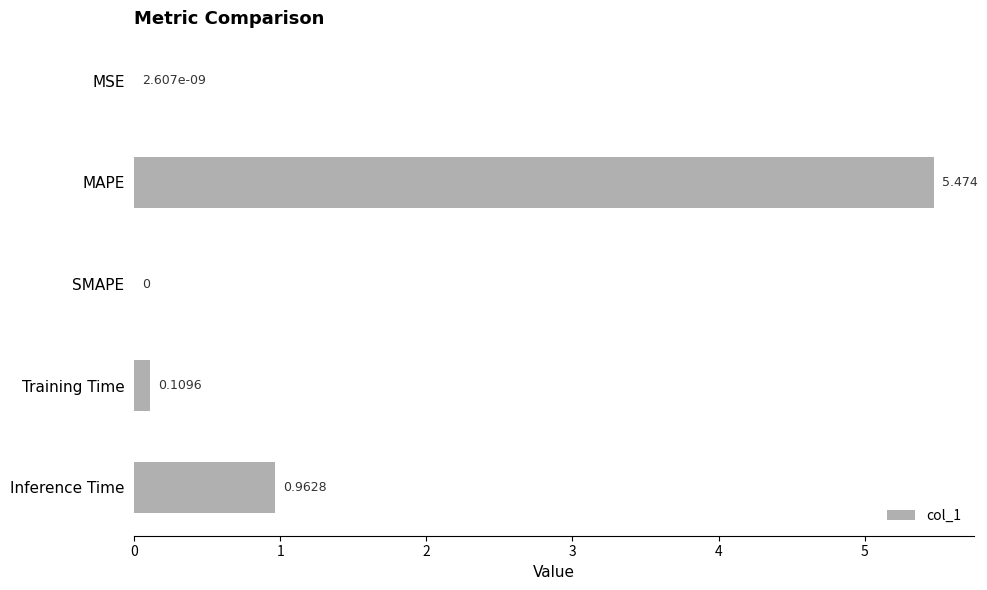

Which category has the highest value across all series?

MAPE